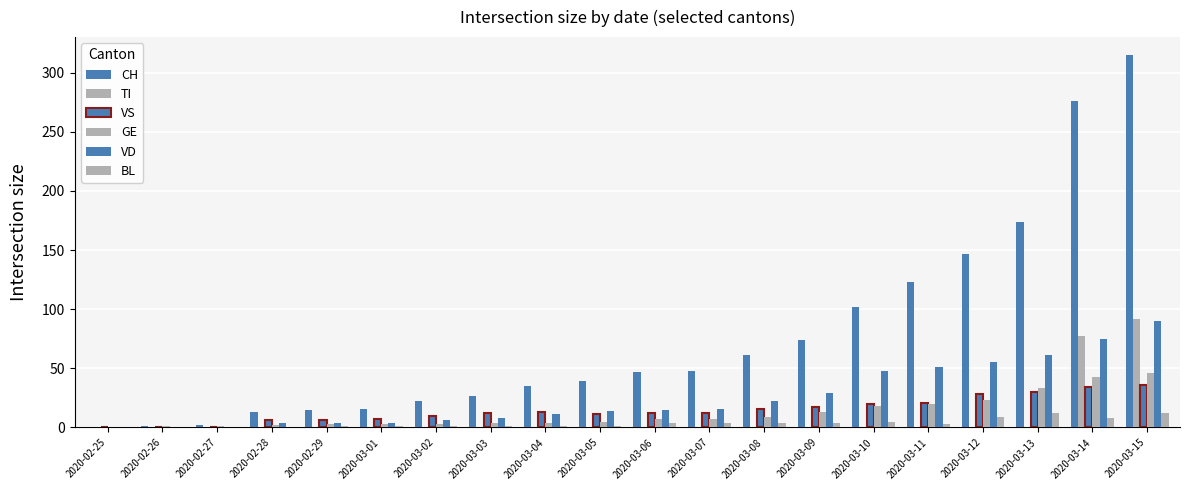

What is the spread (max minus min) of values at 2020-03-07?

48